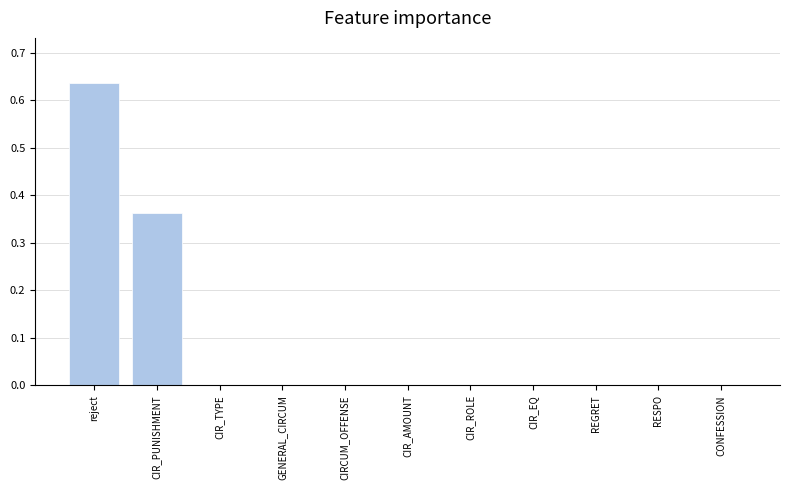

True or false: the data shows -0.3 at RESPO.

False